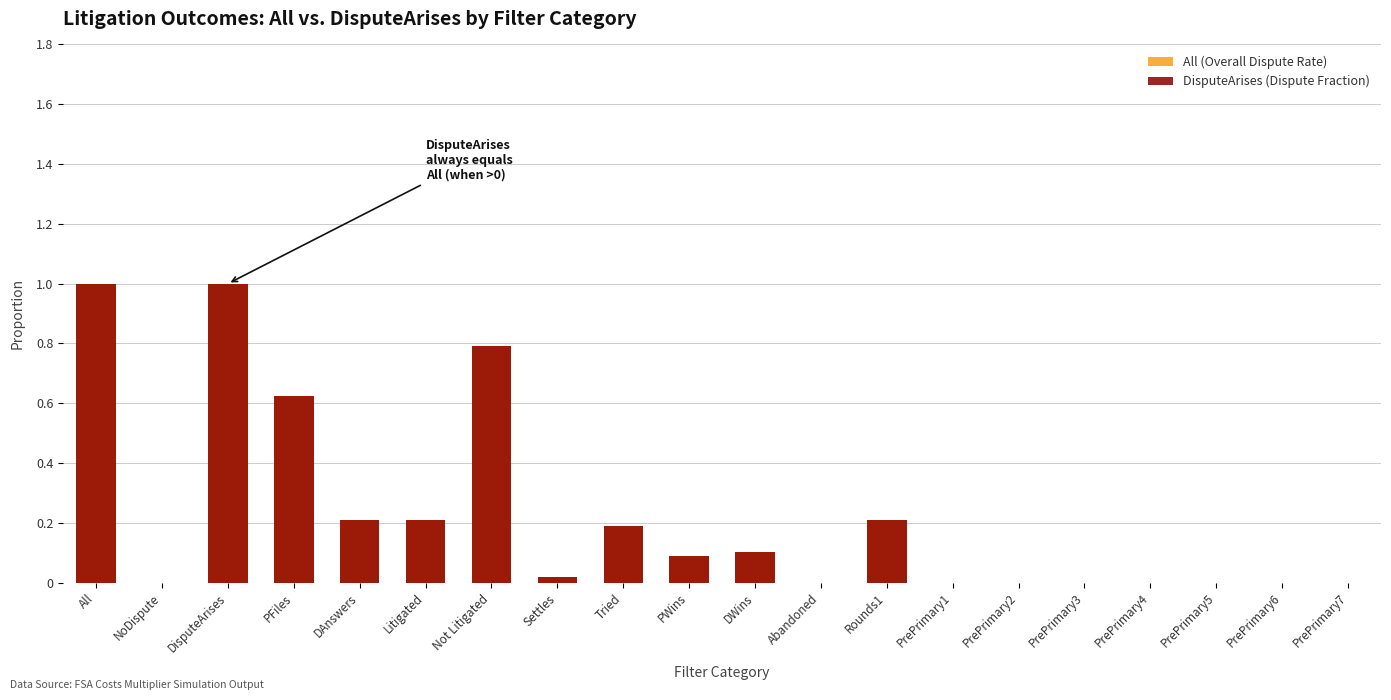

What position from the left is DWins?

11